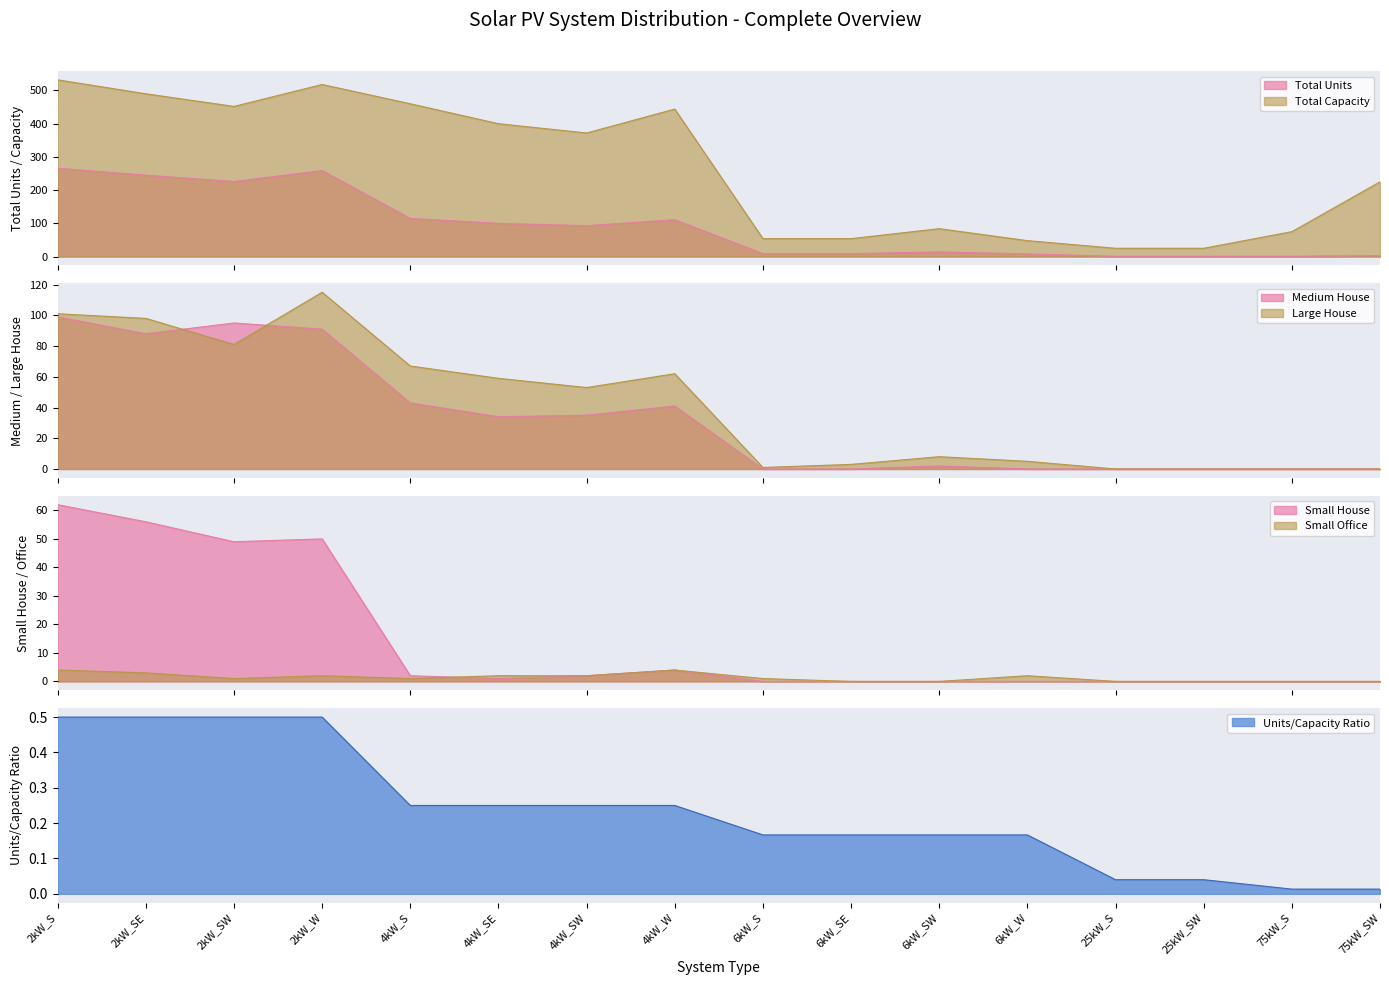

True or false: Large House and Small Office cross at least once.

False